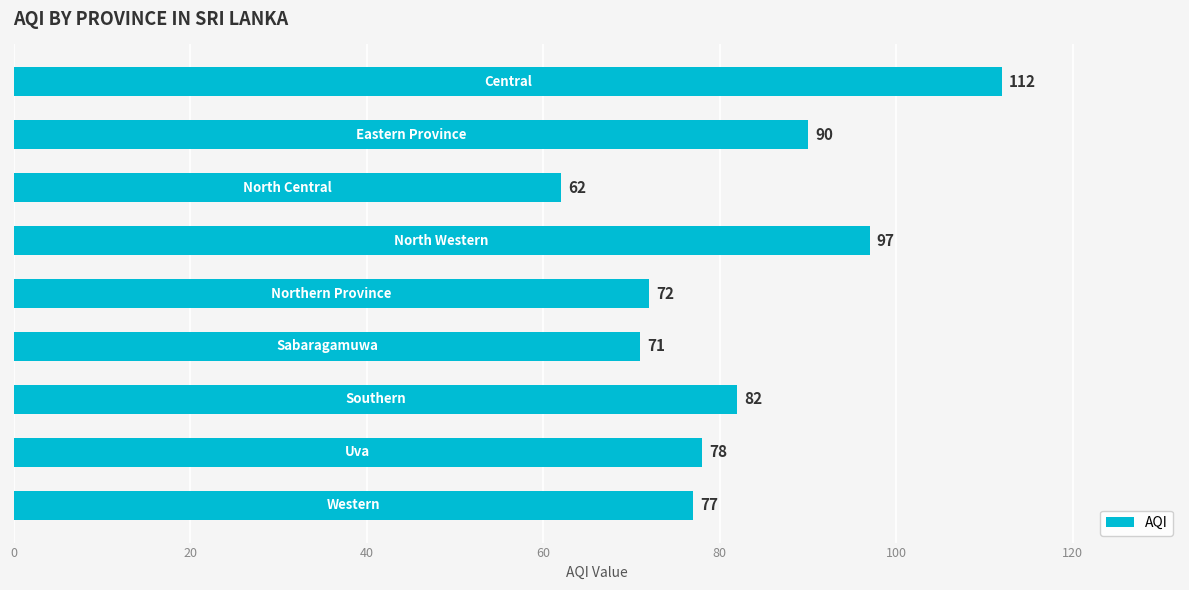

What is the sum of all values?

741